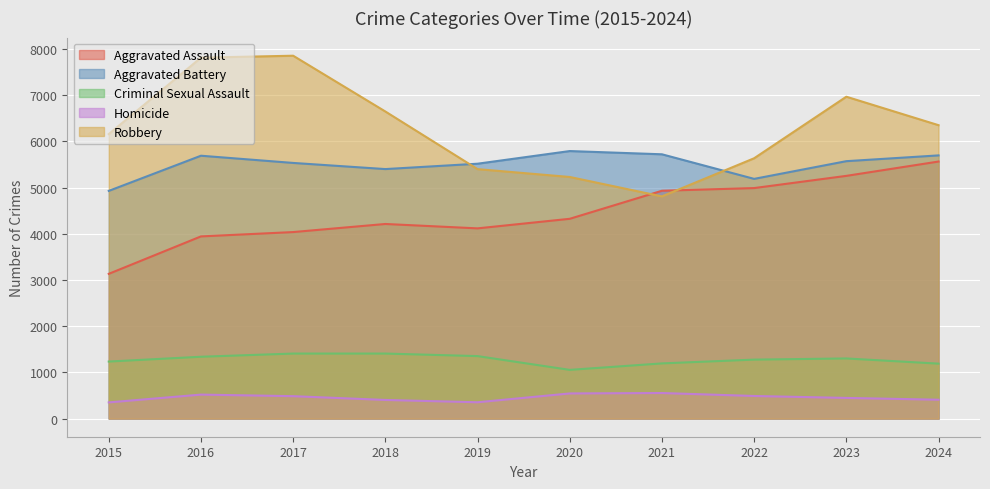

At which label does Aggravated Battery reach its peak?

2020